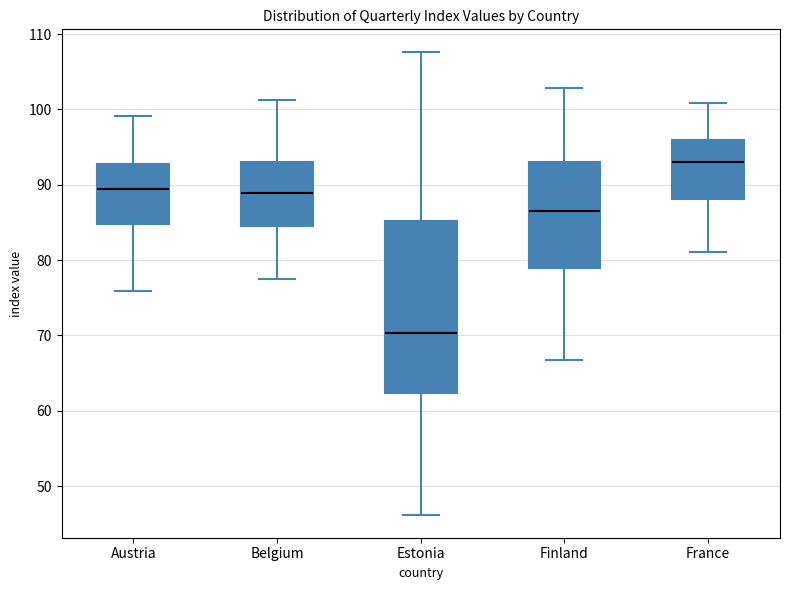

Comparing the boxes themselves (not the whiskers), which one is the tallest?

Estonia